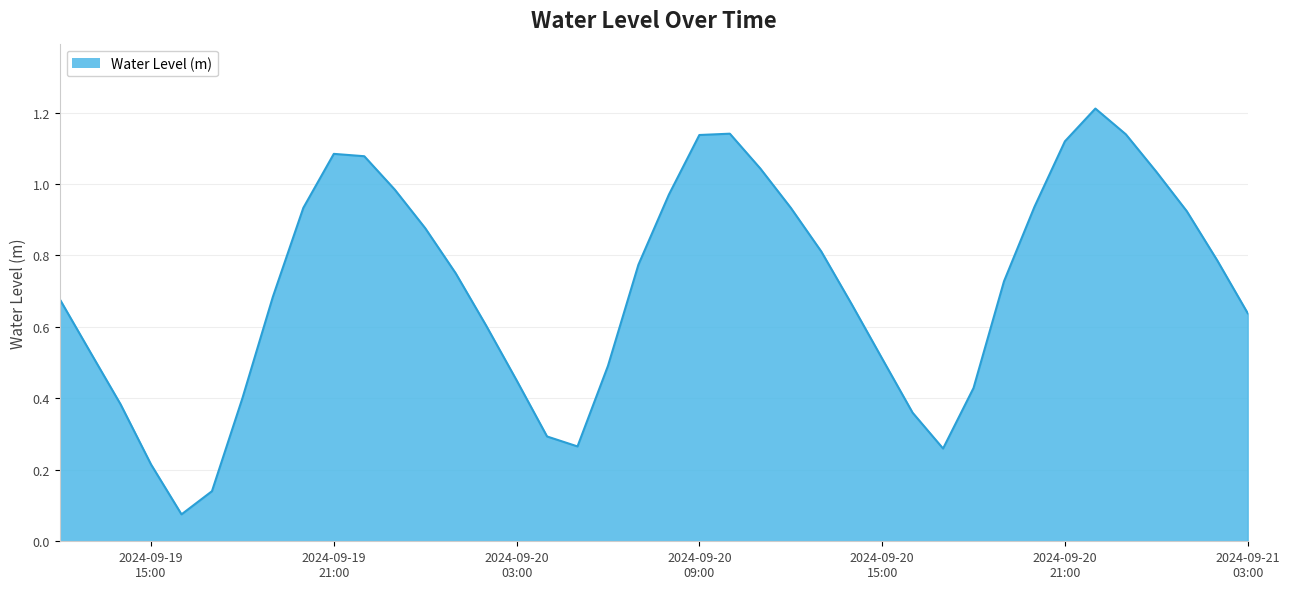

What is the greatest value displayed?

1.2